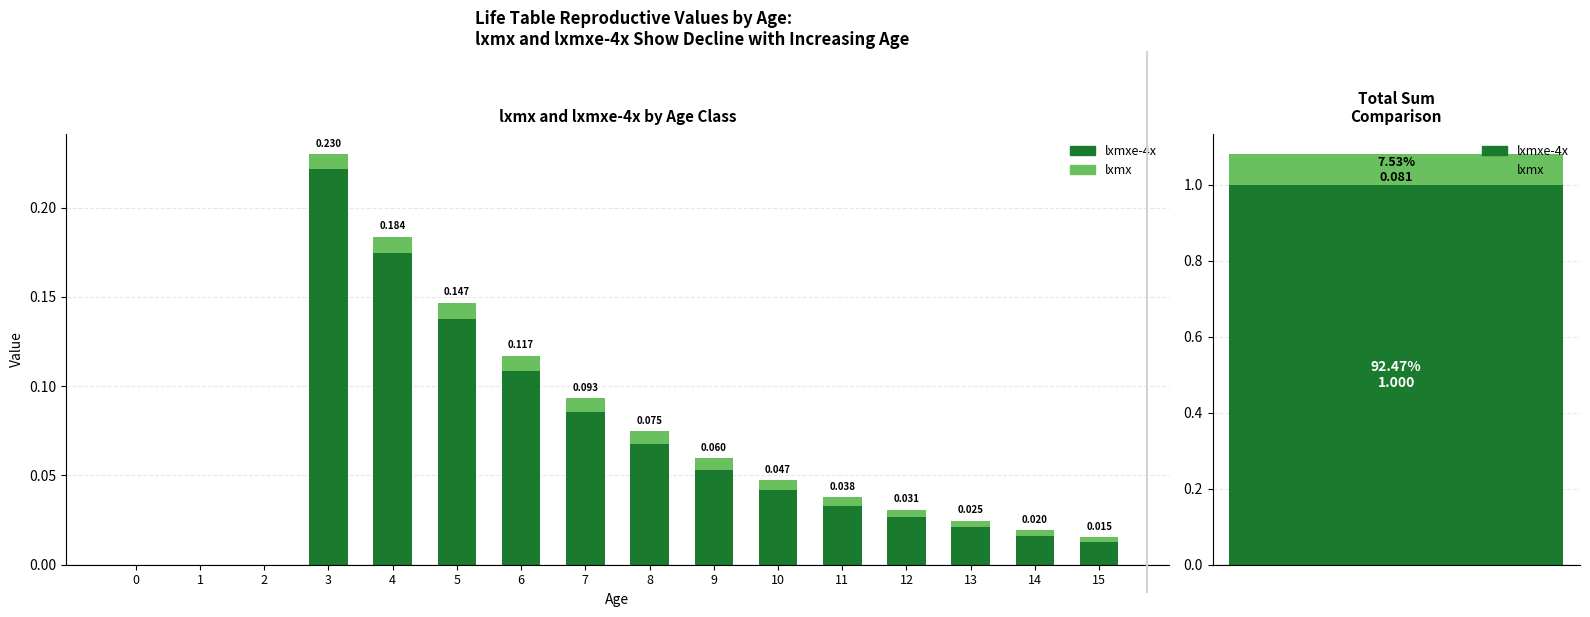

How many data points in lxmxe-4x are above 0?

13